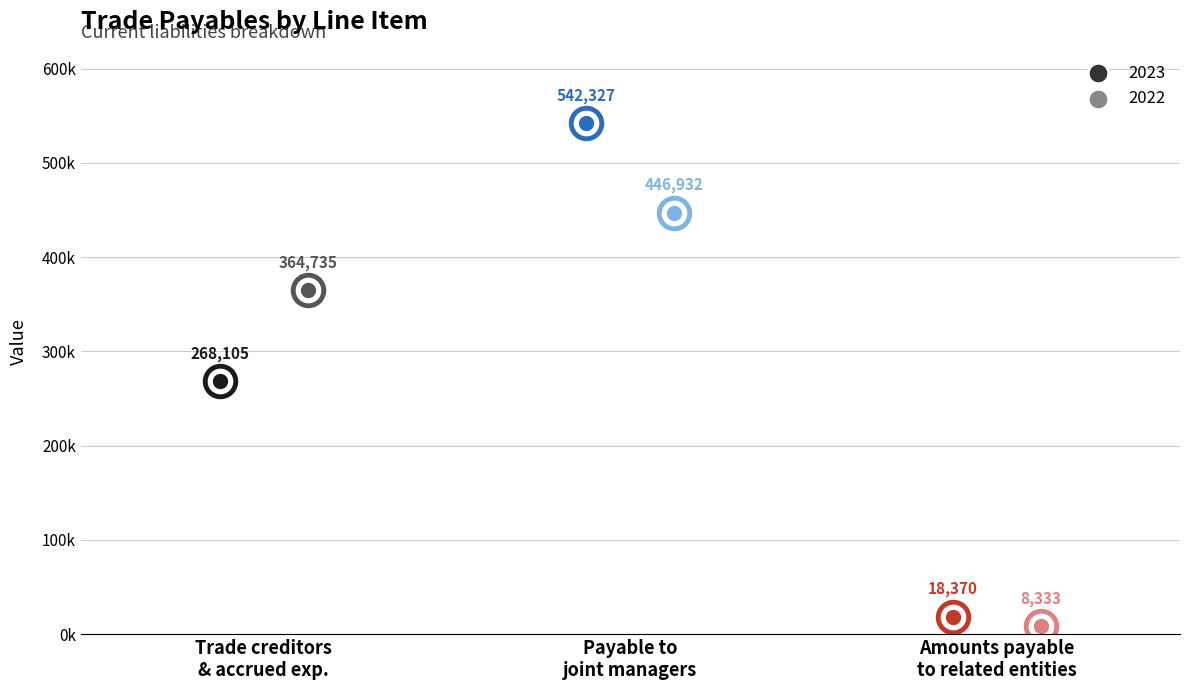

Which series contains the lowest Y value?

2022